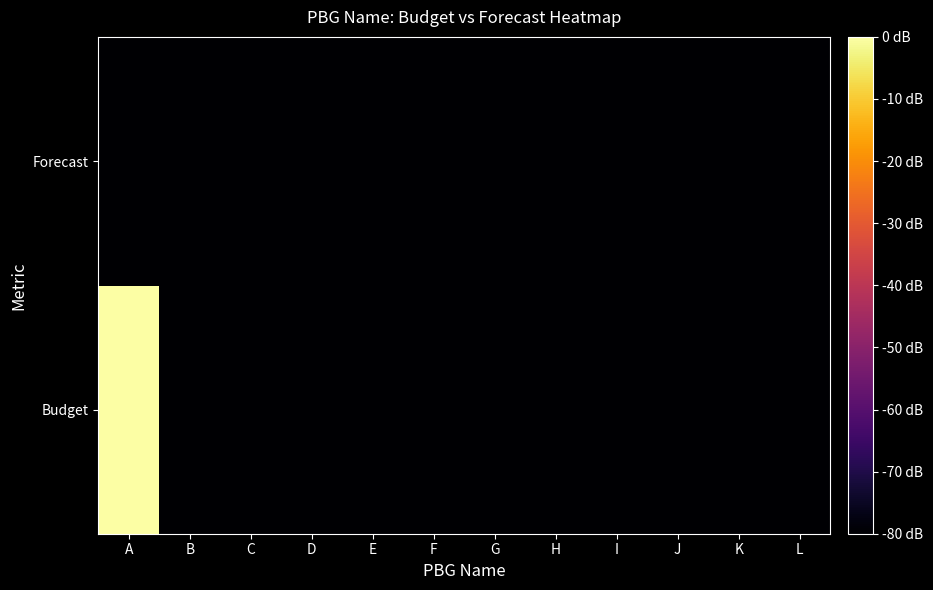

At which category does the chart reach its peak across all series?

A